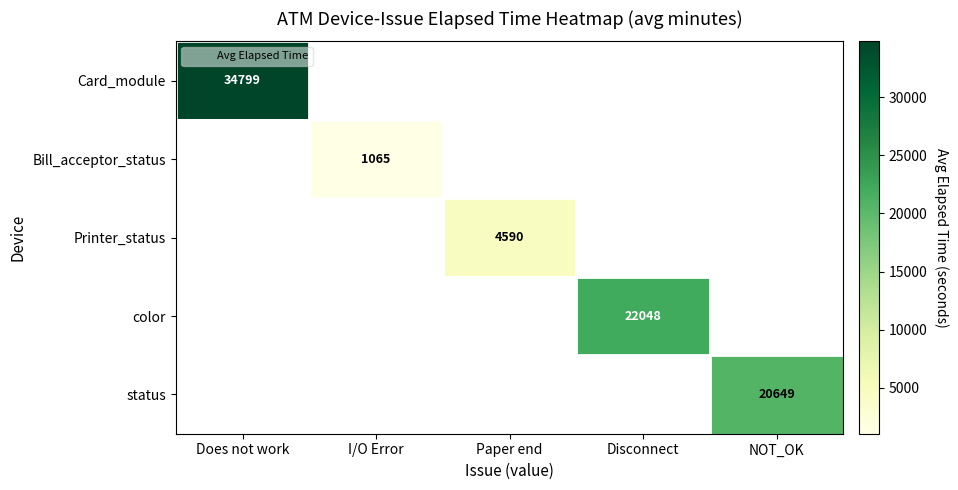

At how many categories does at least one series exceed 14536?

3